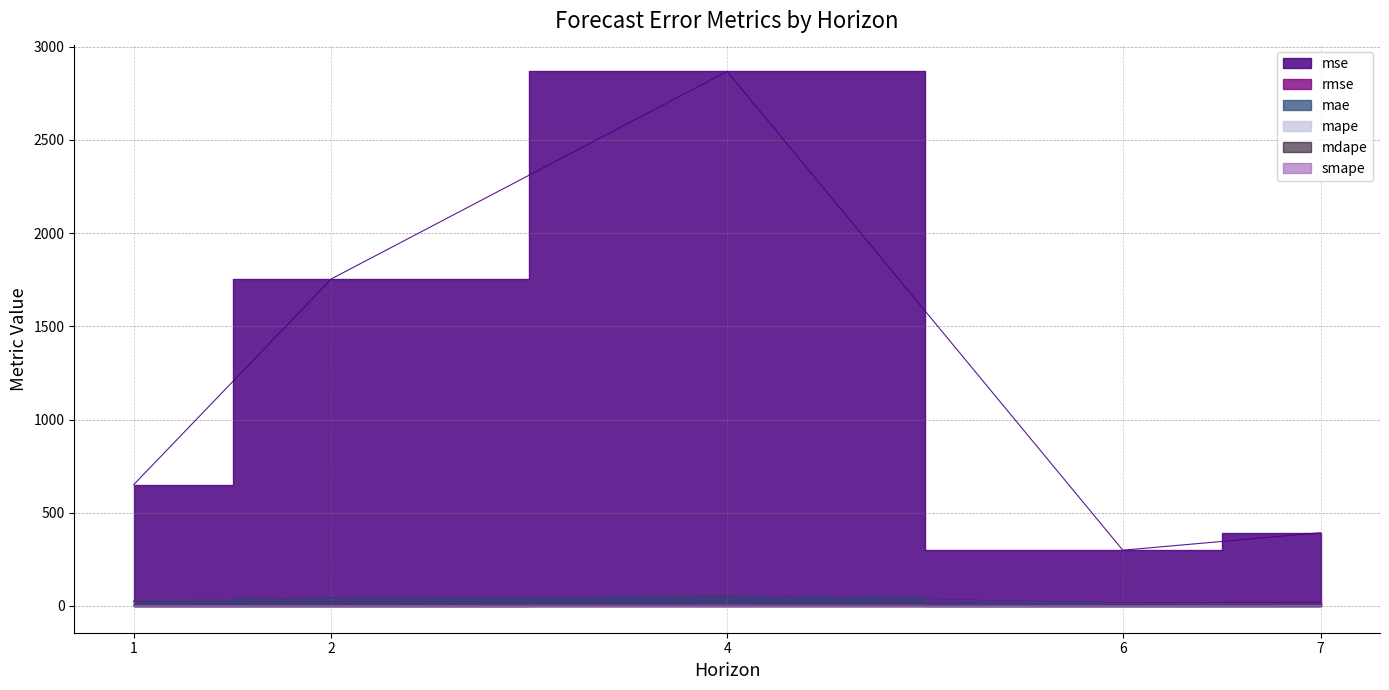

True or false: mdape has more than 2 points higher than both neighbors.

False